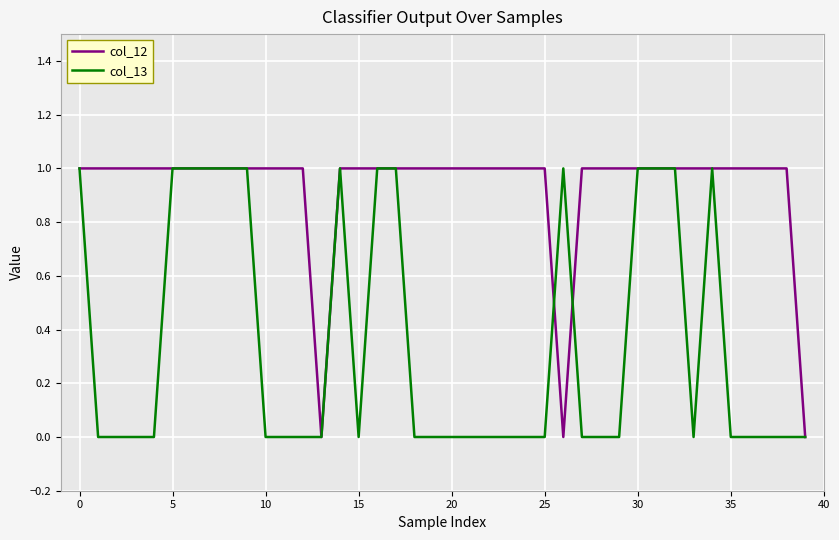

Which series has the largest total across all categories?

col_12